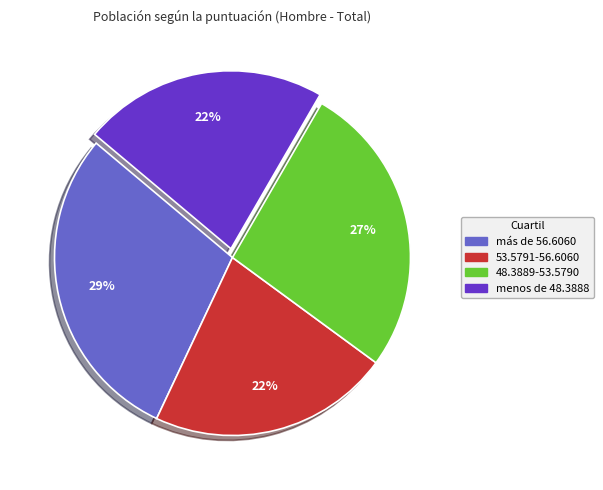

Does más de 56.6060 represent more than half of the total?

No